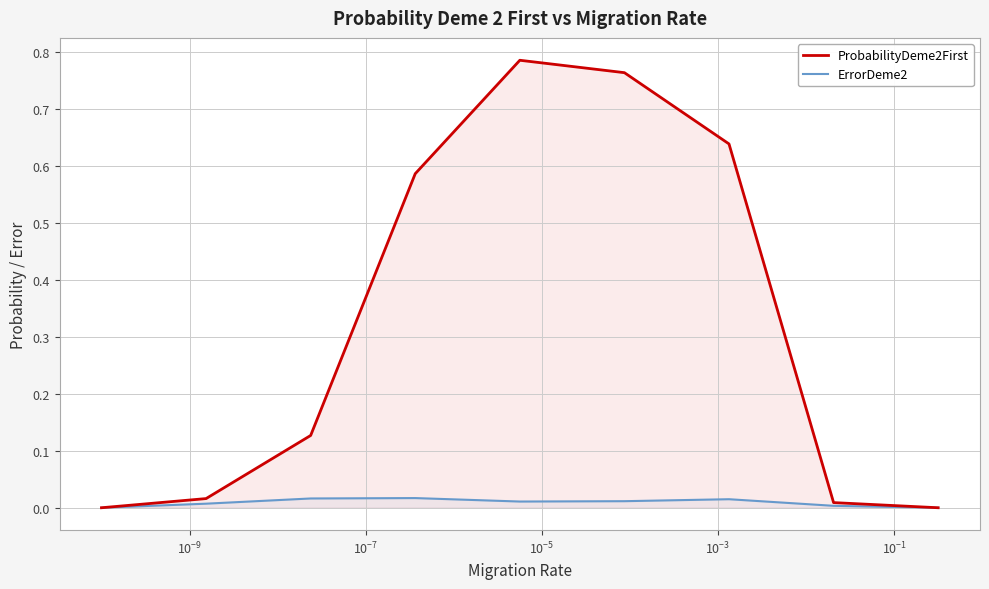

Which series has the largest total across all categories?

ProbabilityDeme2First